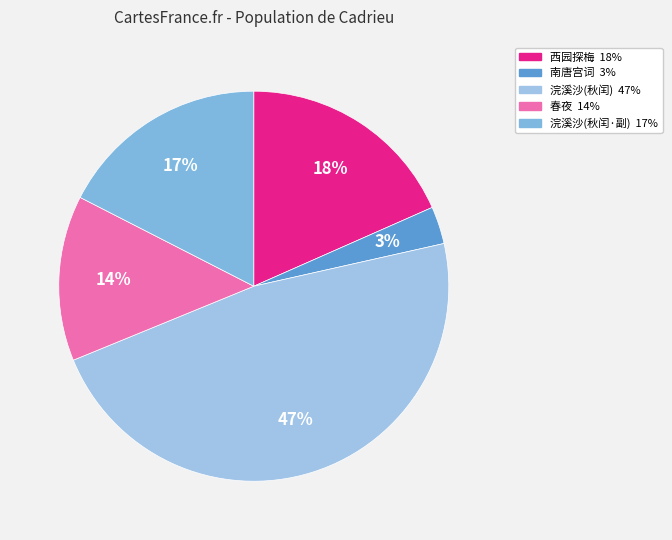

To the nearest percent, what is the average slice percentage?

20%